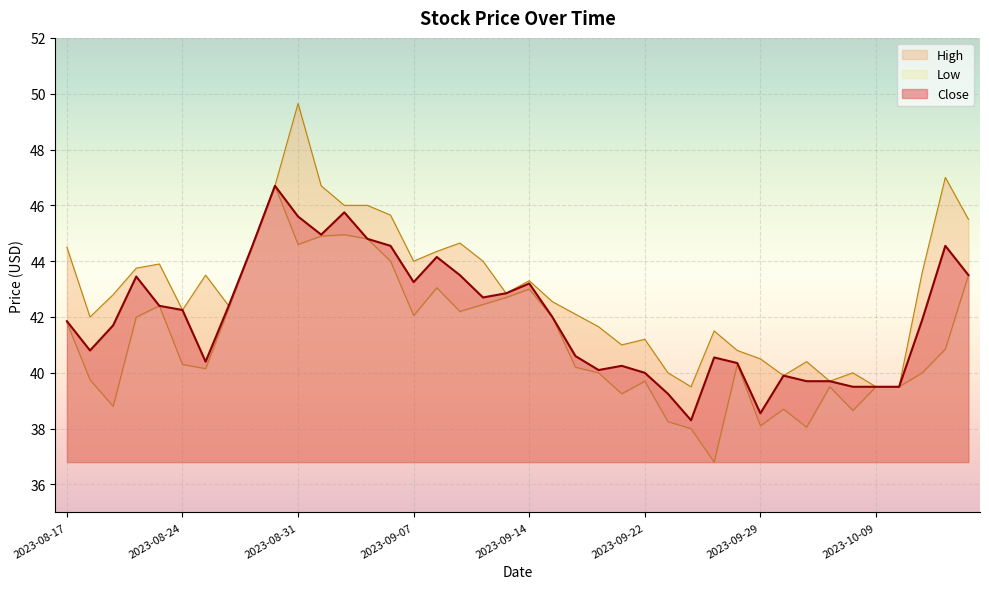

In Close, how many points are higher than both neighbors (excluding endpoints)?

9